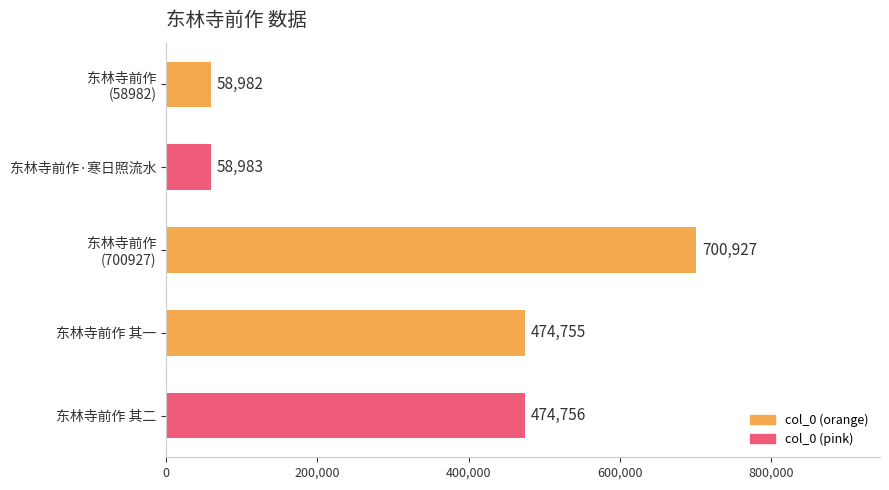

List the labels in order of value, largest first.

东林寺前作
(700927), 东林寺前作 其二, 东林寺前作 其一, 东林寺前作·寒日照流水, 东林寺前作
(58982)